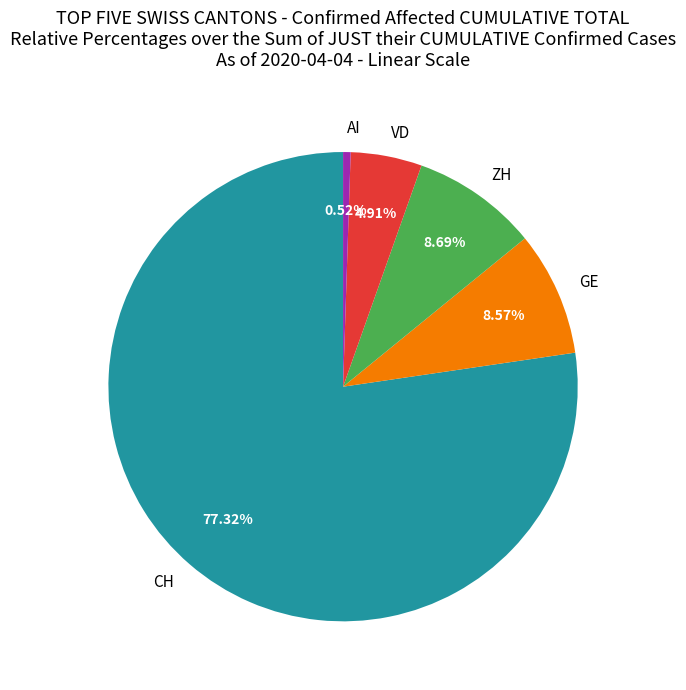

Combined, what portion of the pie is ZH and VD?

13.6%